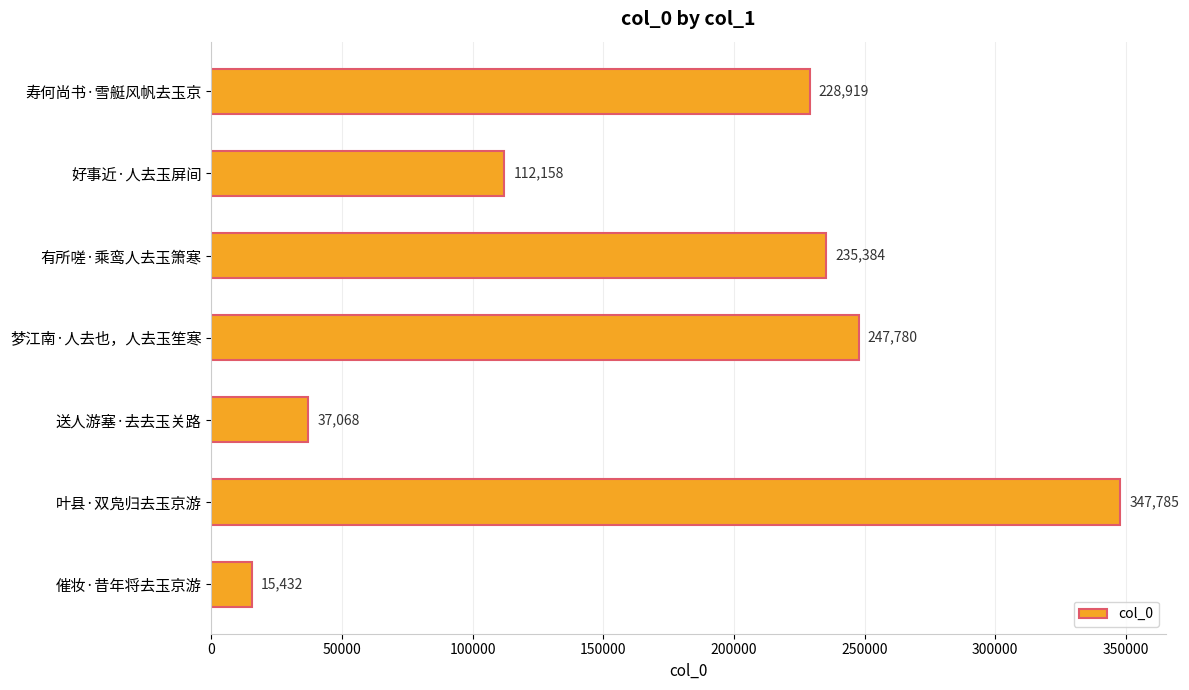

How many bars are there in total?

7